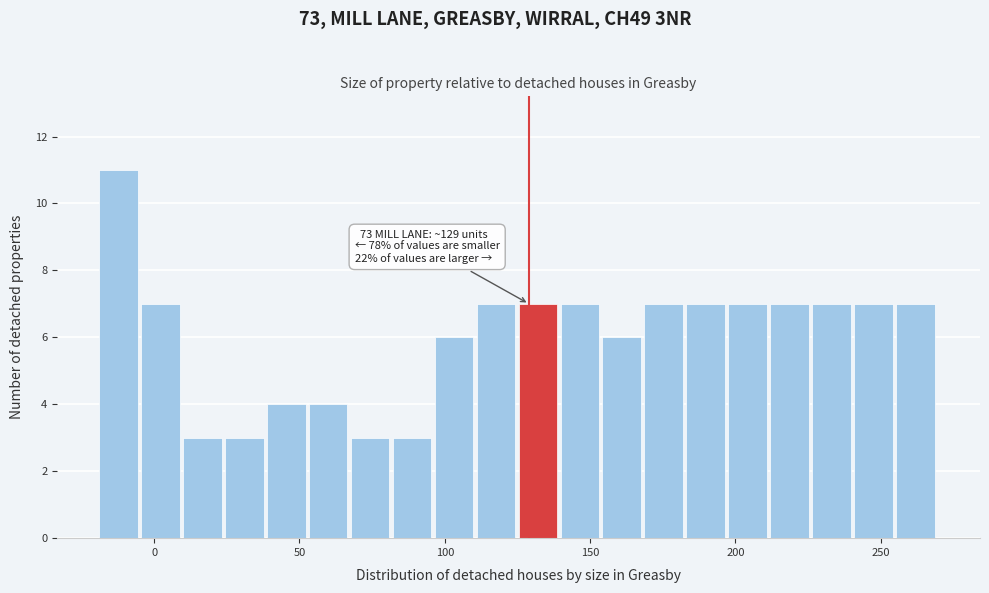

Read against the x-axis, roughly where is the centre of the tallest bar?

-10